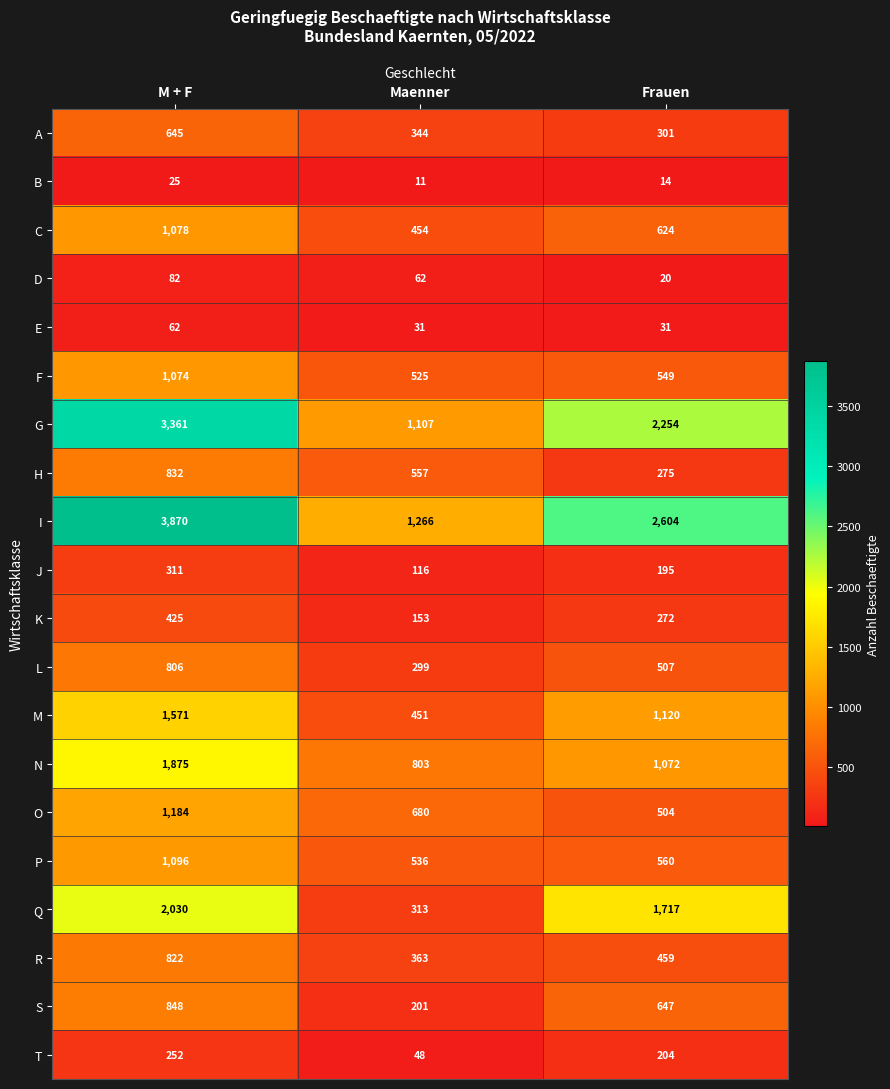

How many series are shown in this chart?

20